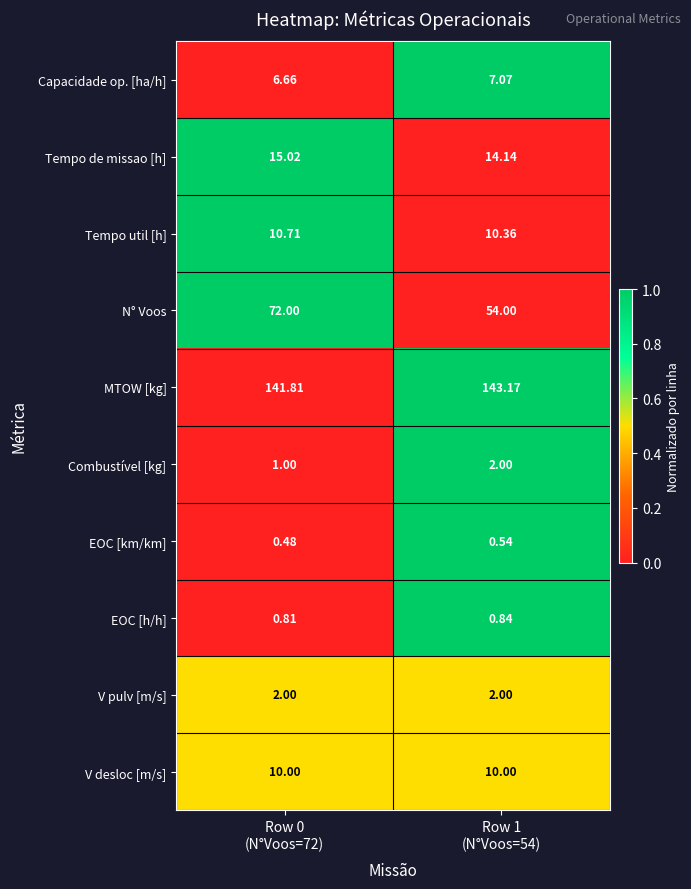

Which series has the widest spread of values?

N° Voos